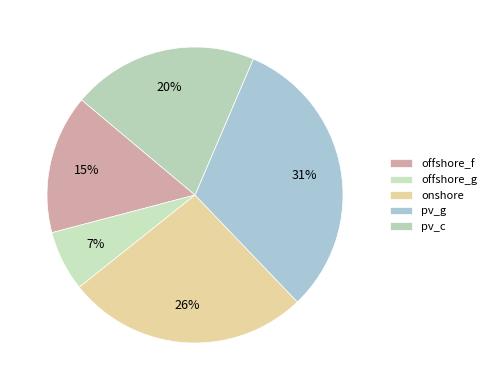

To the nearest percent, what is the average slice percentage?

20%